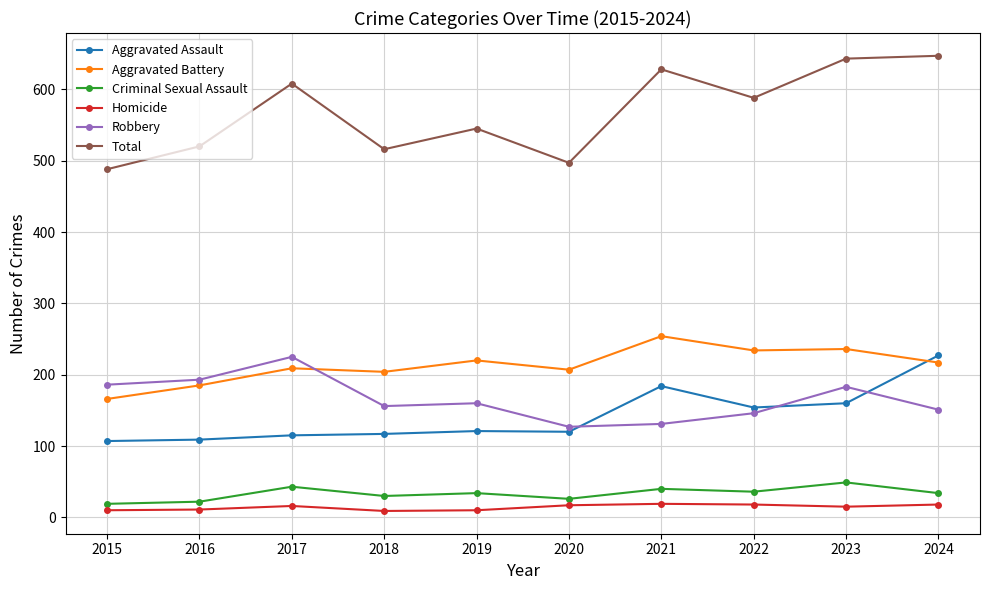

What are all the series names shown in the legend?

Aggravated Assault, Aggravated Battery, Criminal Sexual Assault, Homicide, Robbery, Total